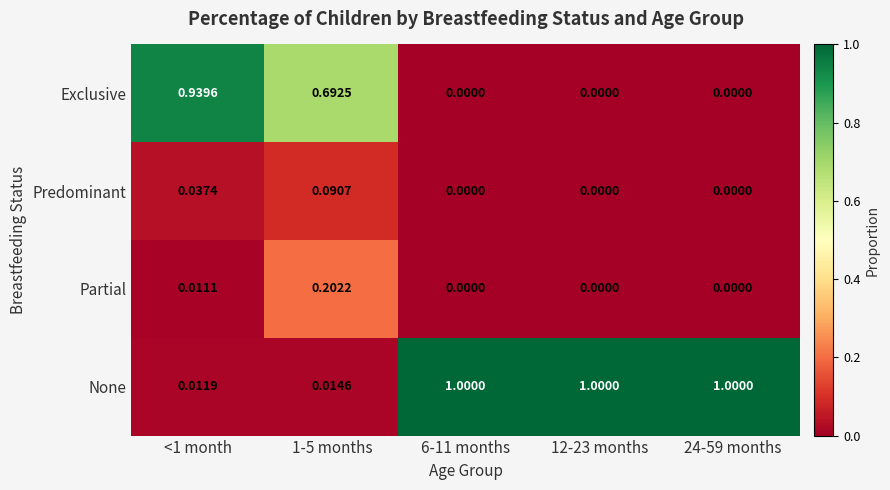

Which series changed the most between <1 month and 12-23 months?

None